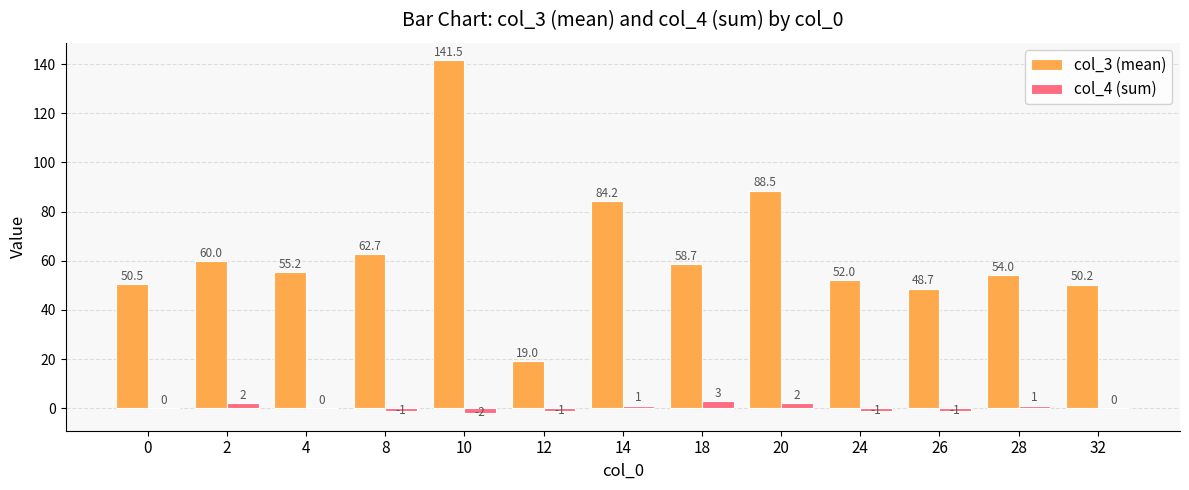

Between 2 and 28, which series saw the biggest shift?

col_3 (mean)